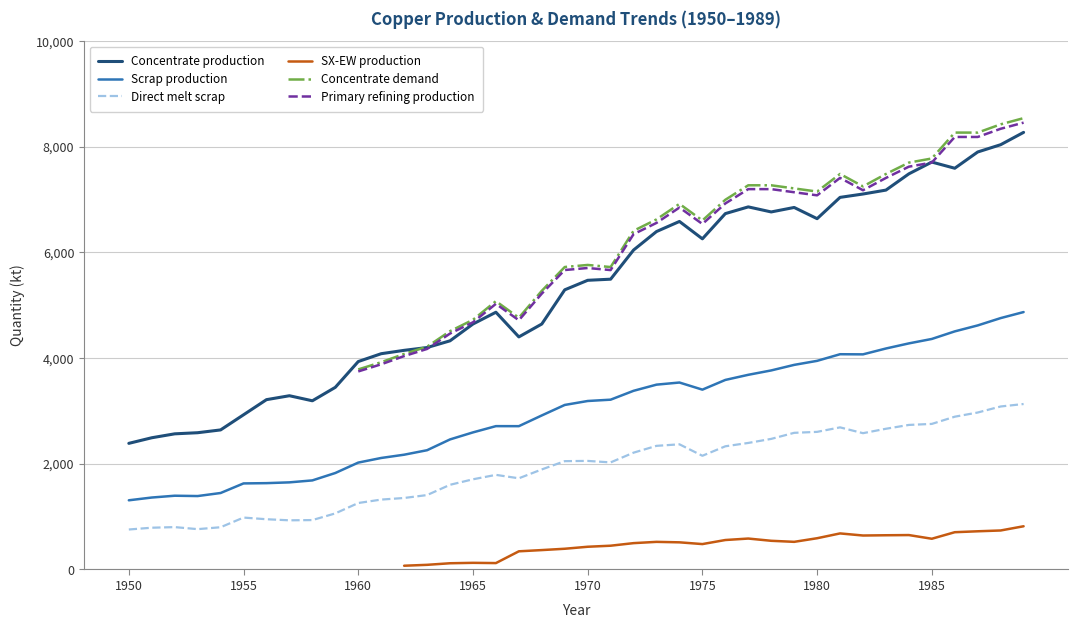

True or false: Direct melt scrap and Concentrate production cross at least once.

False